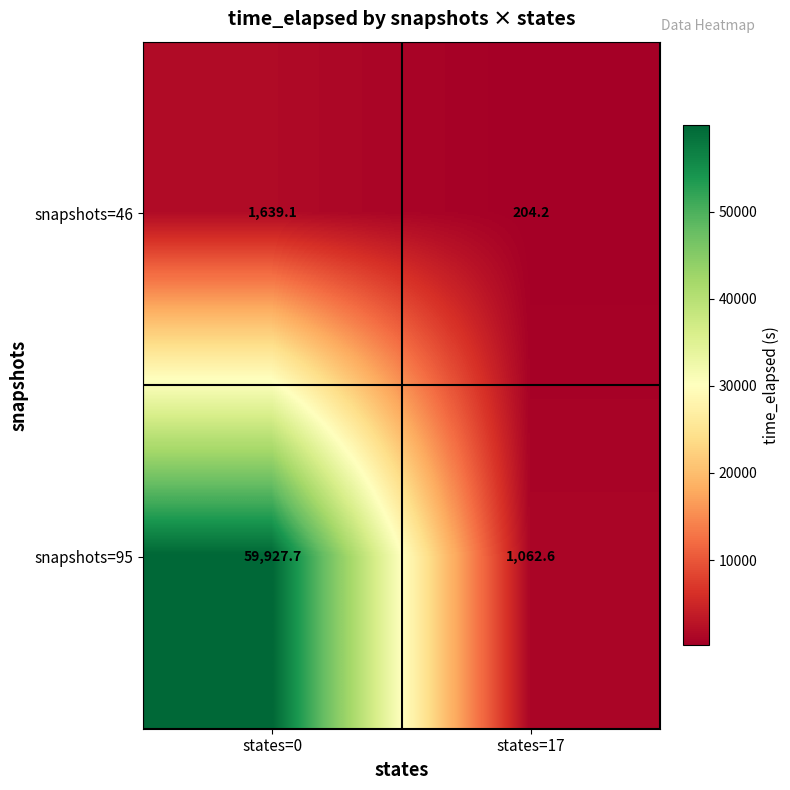

The snapshots=46 series shows 1639.1 at states=0. True or false?

True